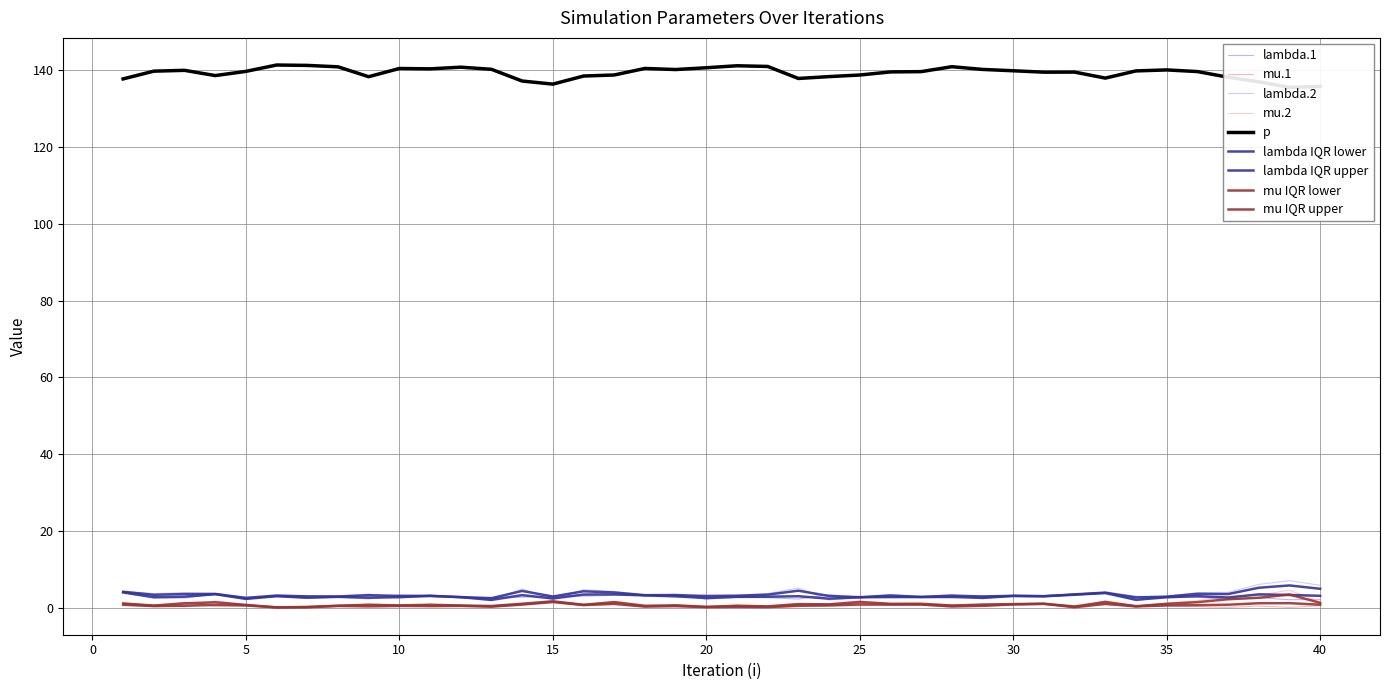

True or false: p has a value of 94.1 at 15.

False